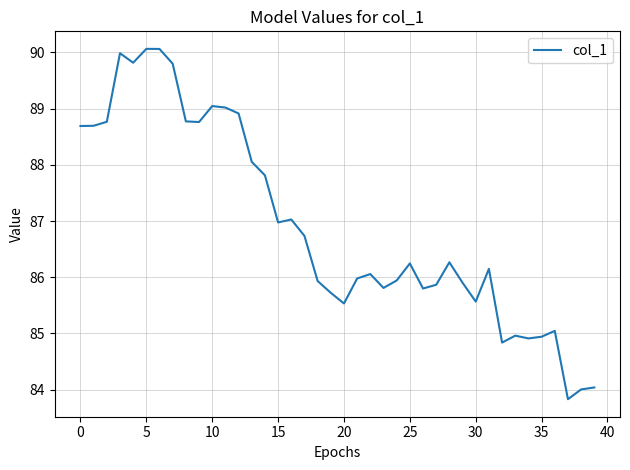

Is this an area chart (filled region under the line)?

No